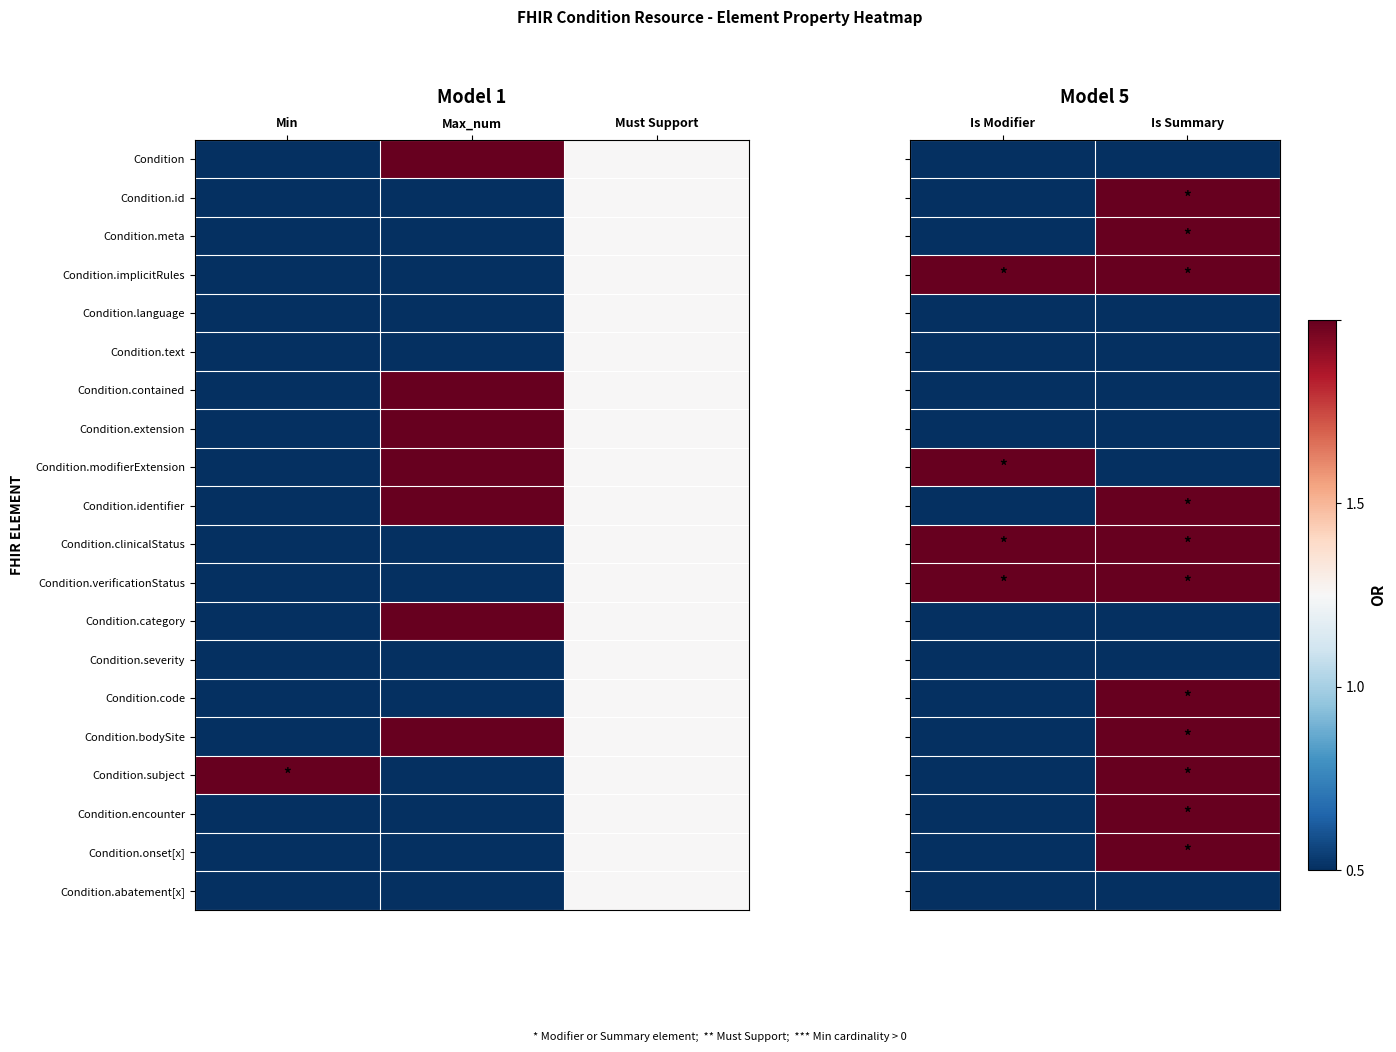

How many data points does each series have?

2